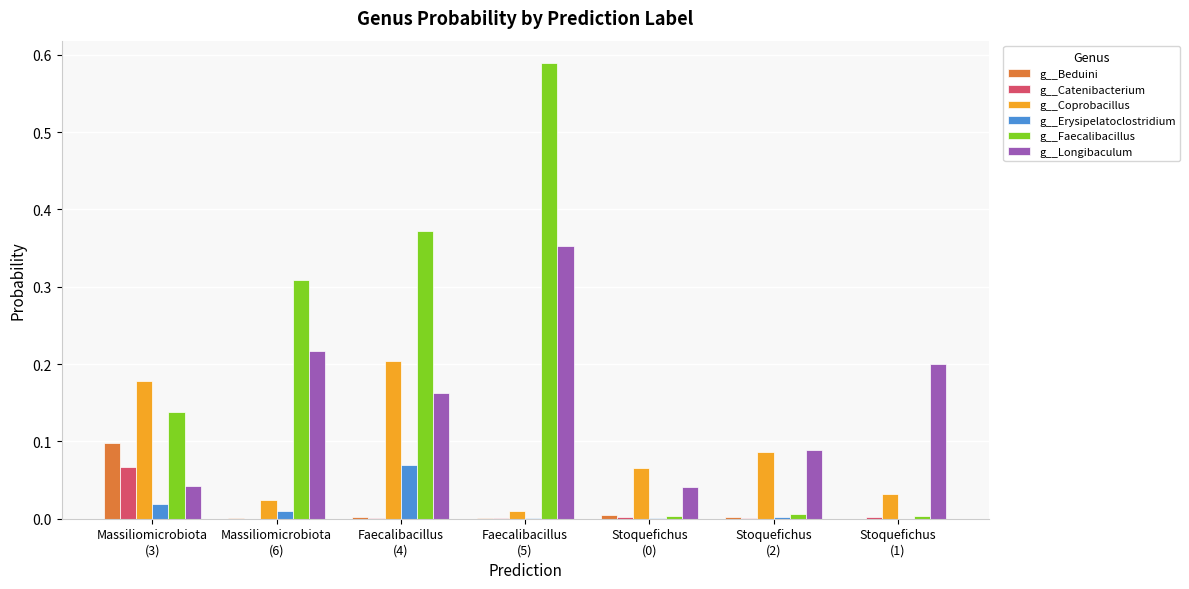

Which series has the largest total across all categories?

g__Faecalibacillus